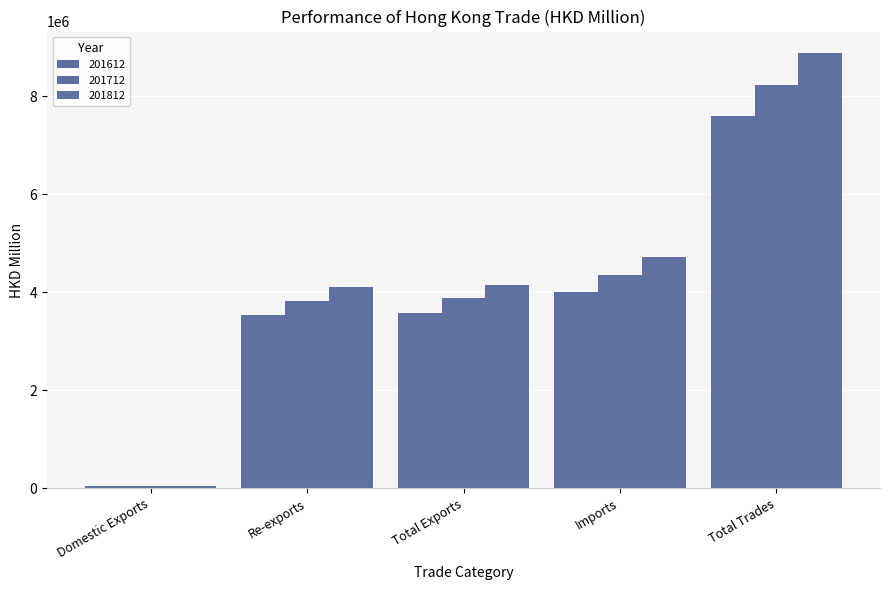

How many values in the 201812 series exceed 4158106?

3